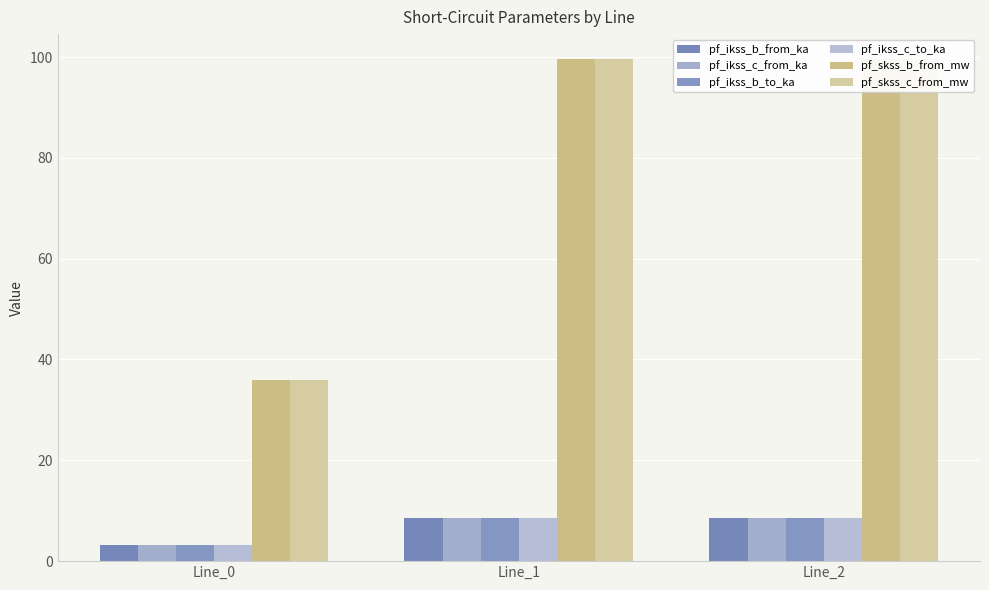

Where is pf_skss_c_from_mw nearest to the value 67?

Line_0